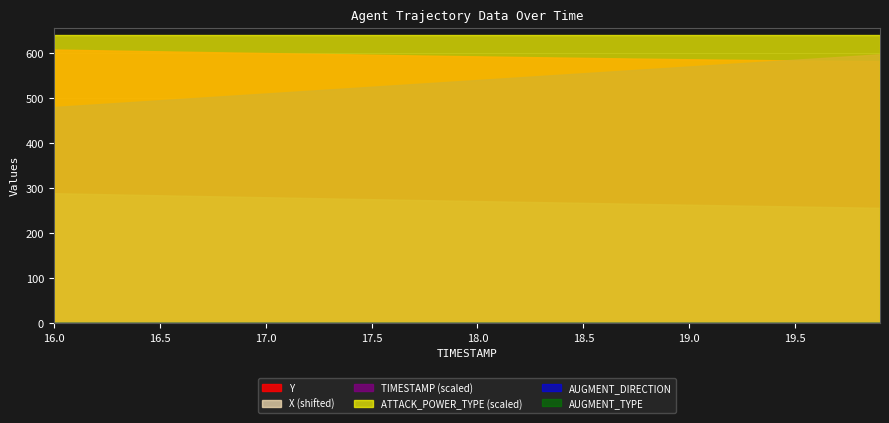

What is the sum of the ATTACK_POWER_TYPE values at 16.2 and 17.6?

16.0